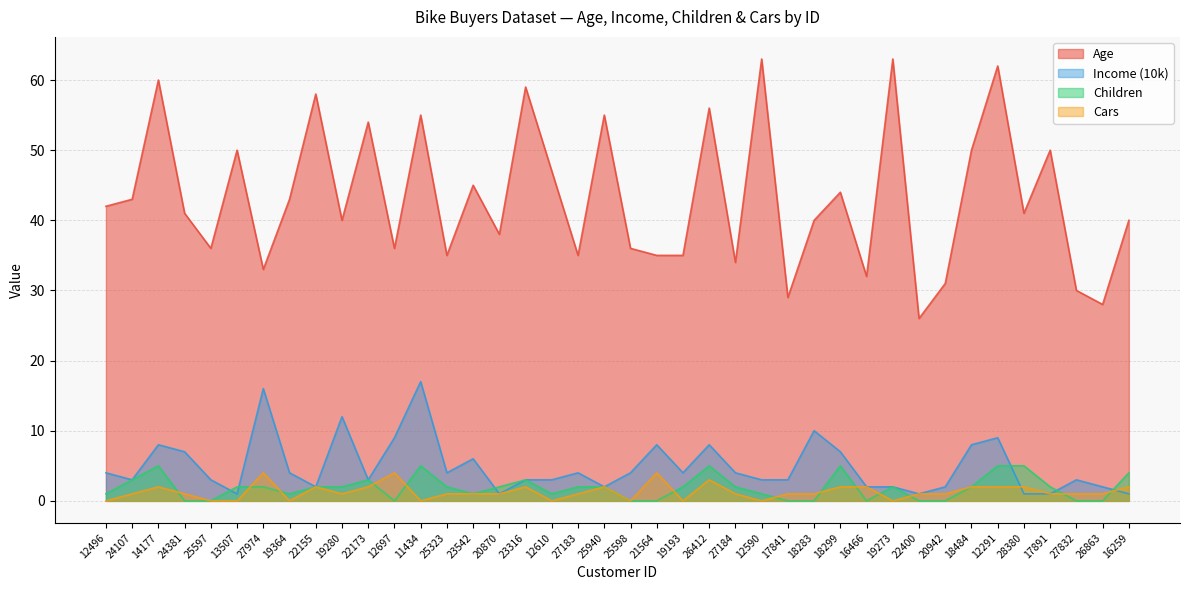

What are all the series names shown in the legend?

Age, Income (10k), Children, Cars